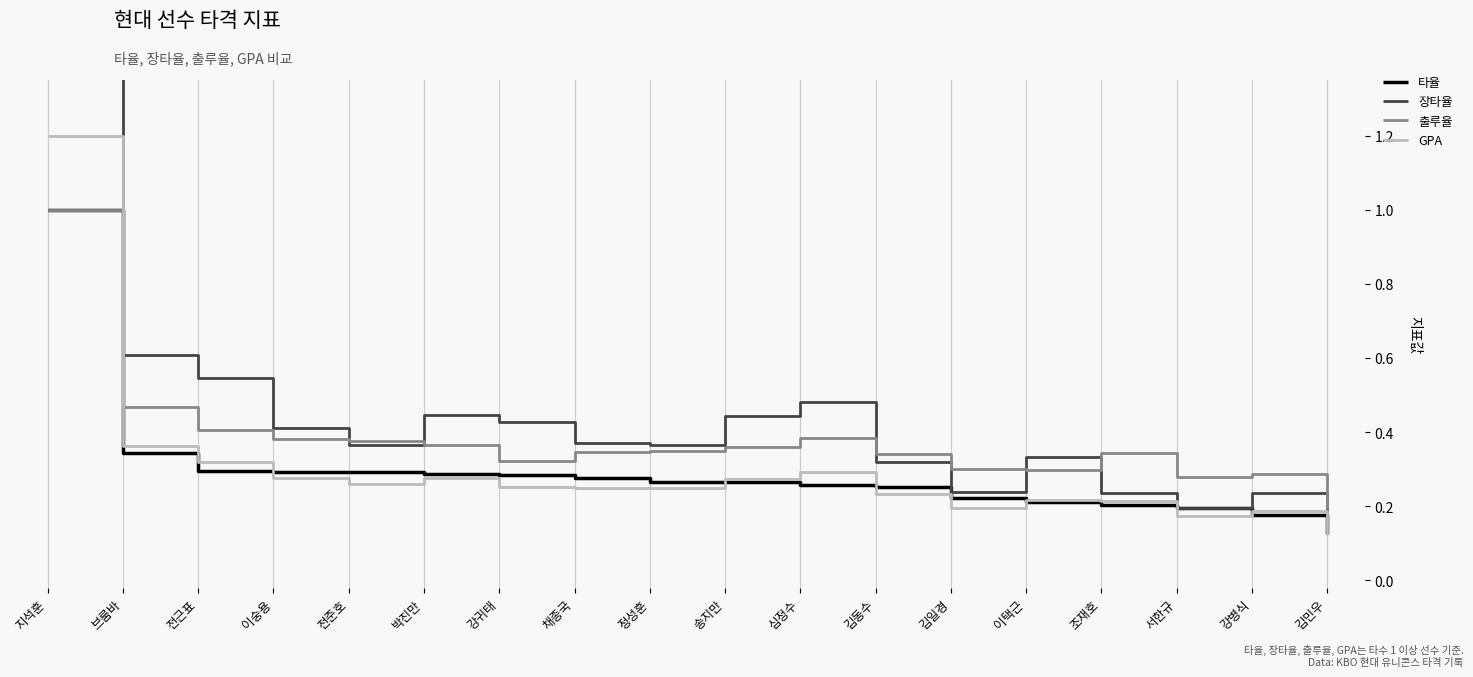

In 출루율, how many points are lower than both neighbors (excluding endpoints)?

3